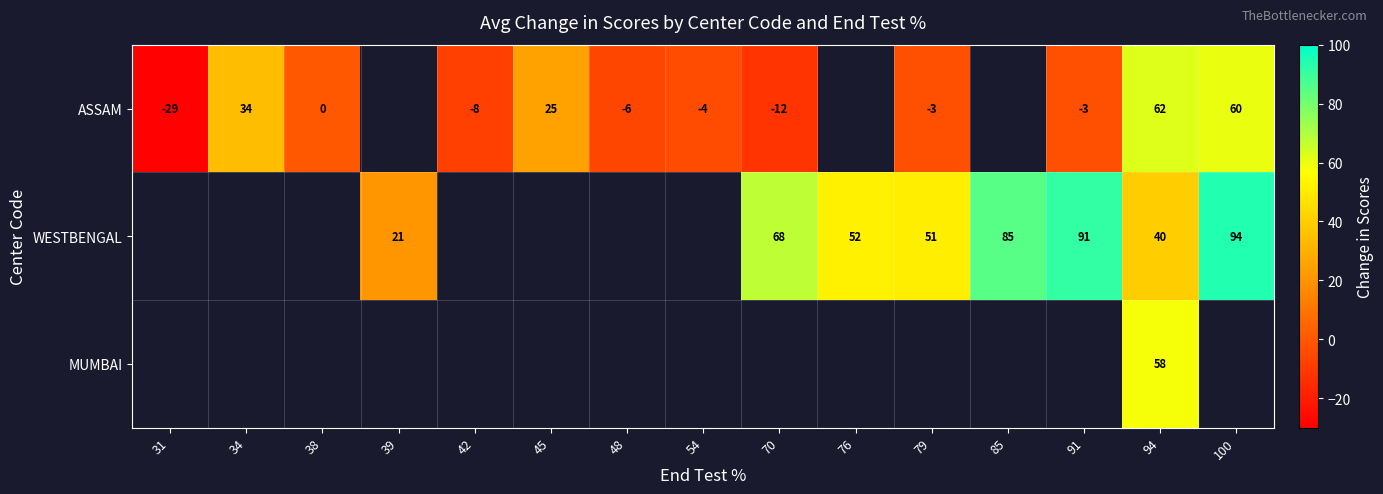

The value of ASSAM at 91 is -1. True or false?

False